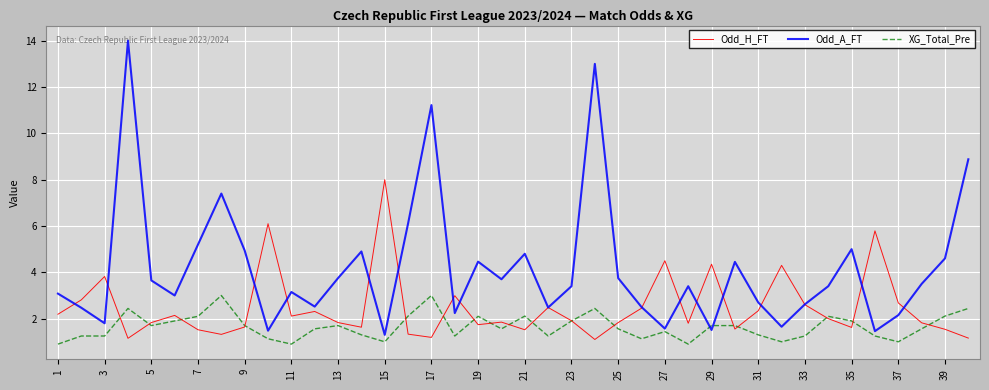

Which series has the largest range (max minus min)?

Odd_A_FT